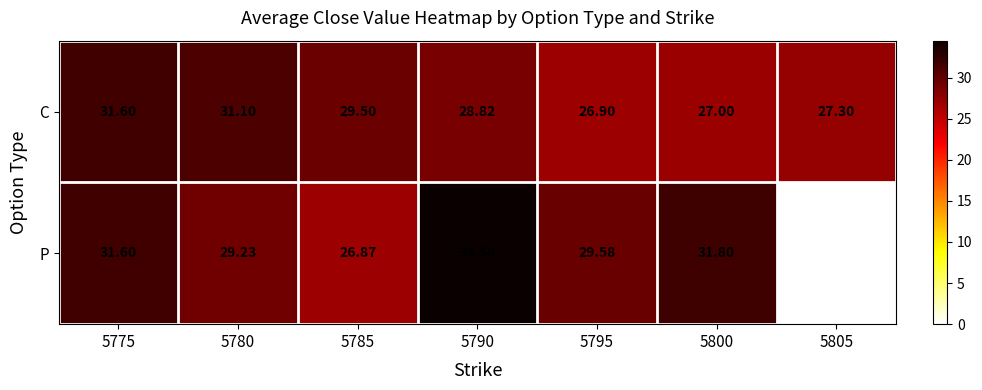

What is the total value across all series at 5780?

60.3